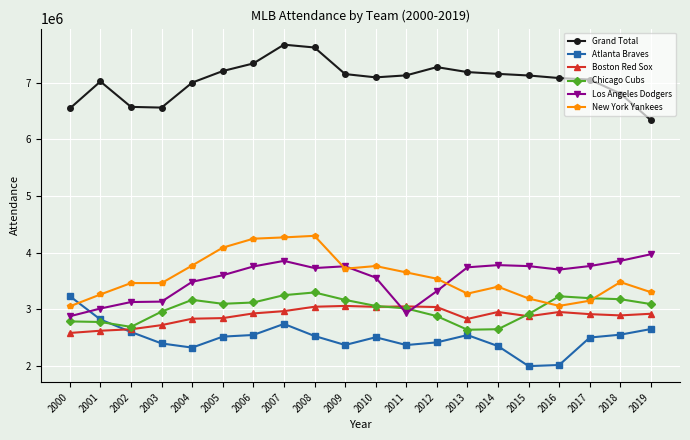

How many values in the Los Angeles Dodgers series are below 3730553?

10